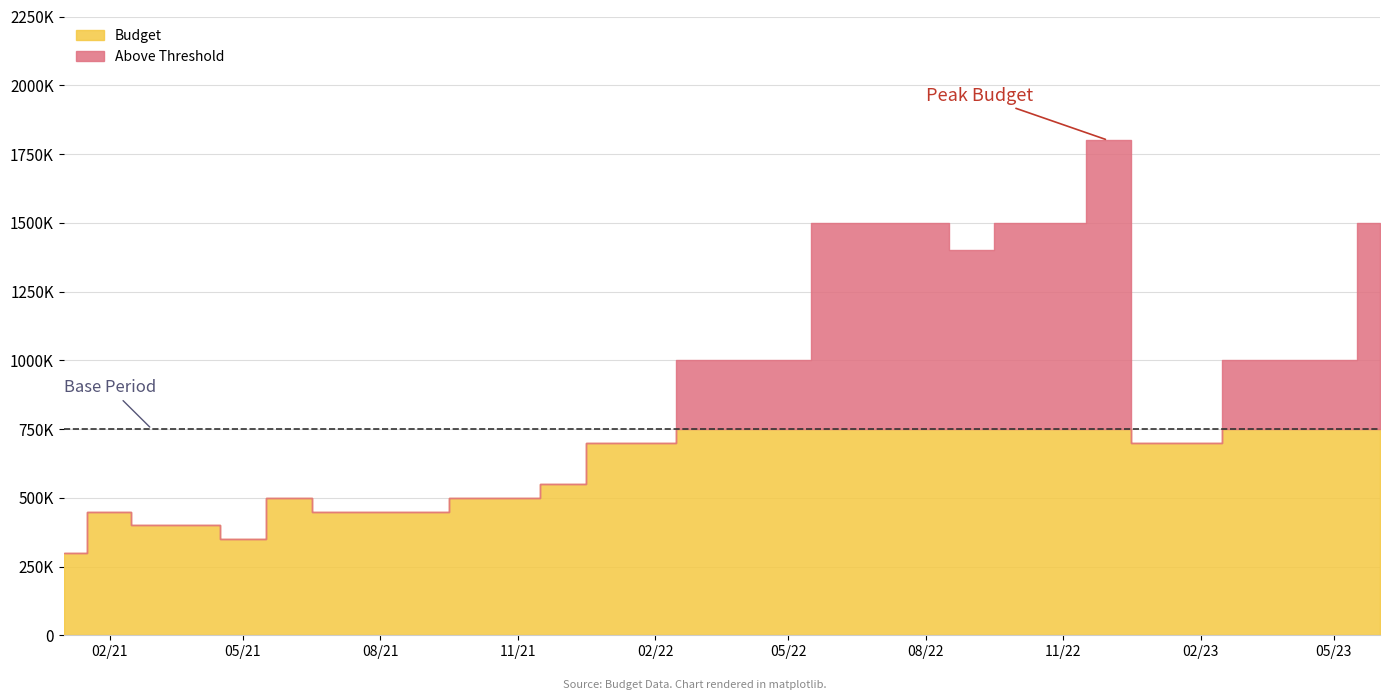

The chart shows a value of 1500000 at 2022-10-01. True or false?

True